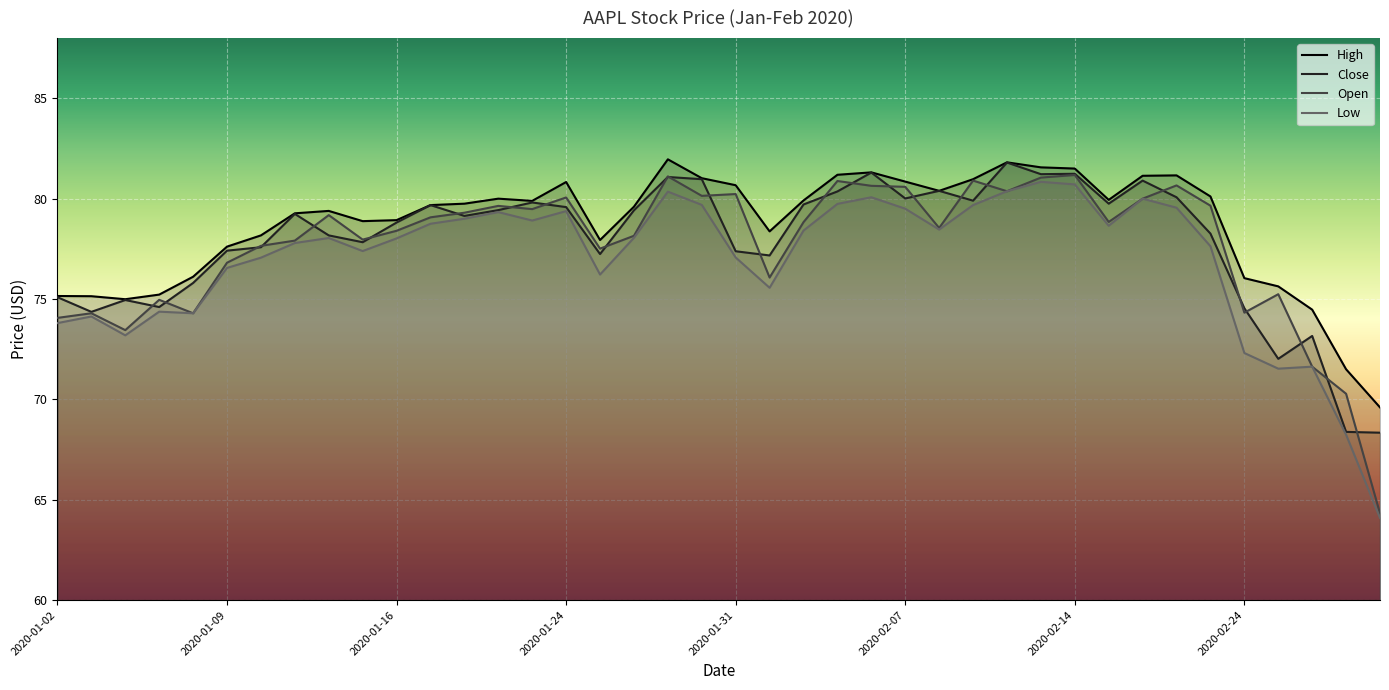

What is the average value of the High series?

78.7